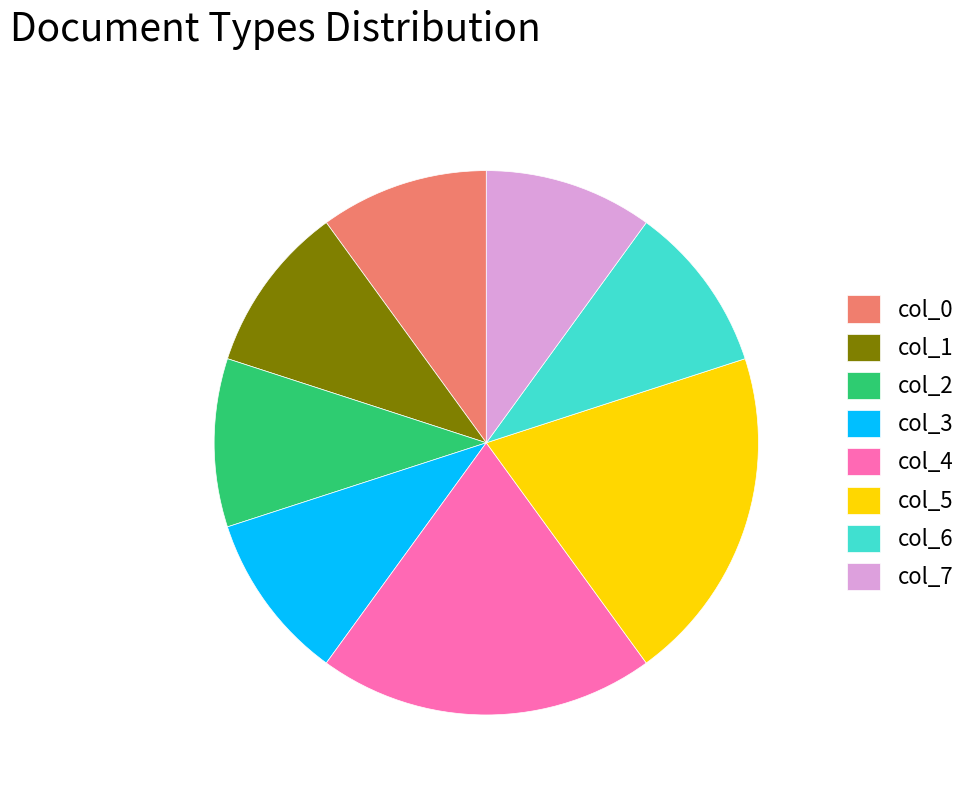

Does any single category account for the majority?

No